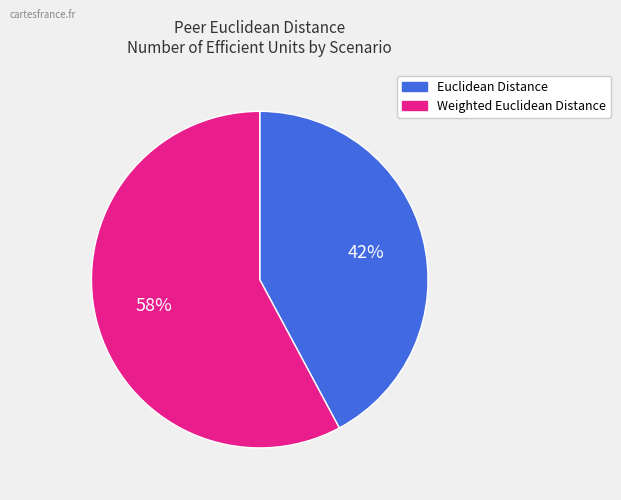

To the nearest percent, what is the average slice percentage?

50%